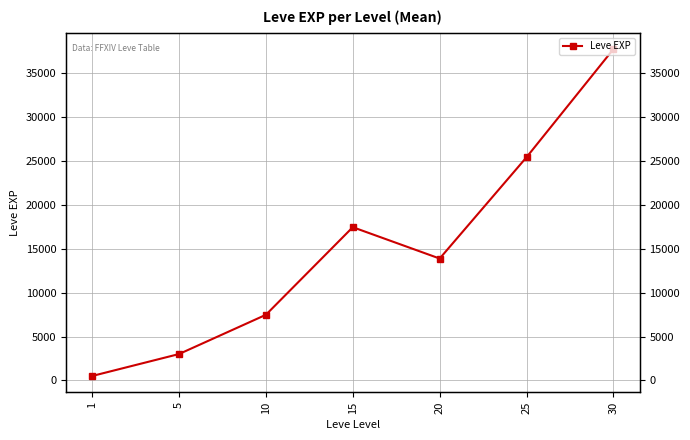

List the labels in order of value, largest first.

30, 25, 15, 20, 10, 5, 1